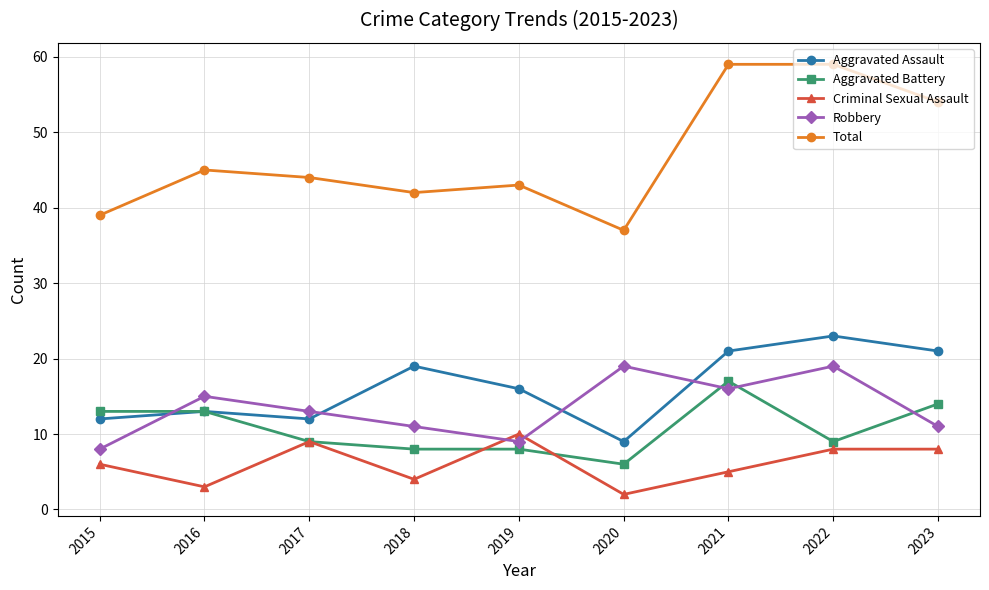

True or false: Aggravated Assault and Robbery cross at least once.

True